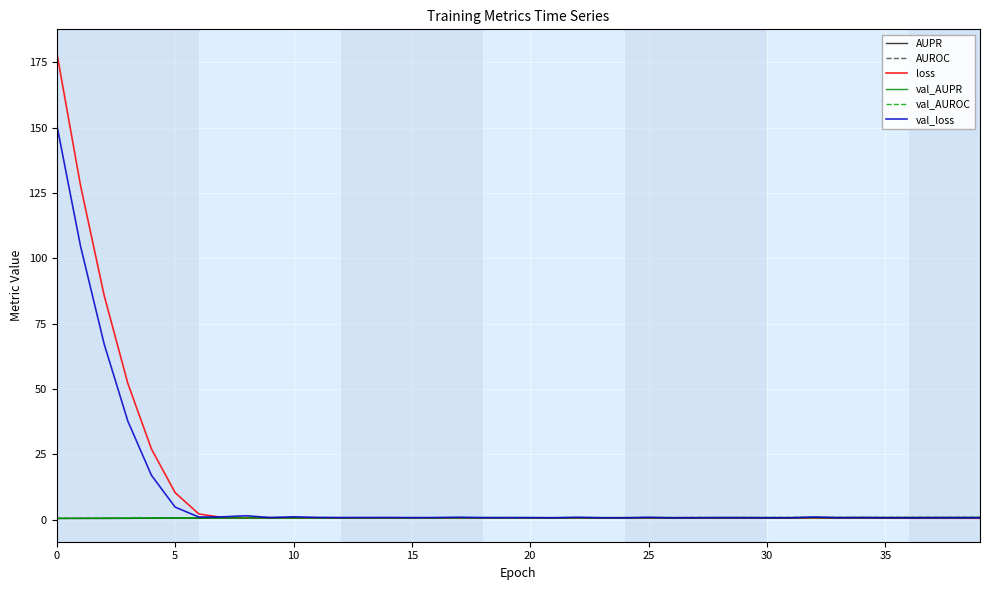

Which series has the largest range (max minus min)?

loss